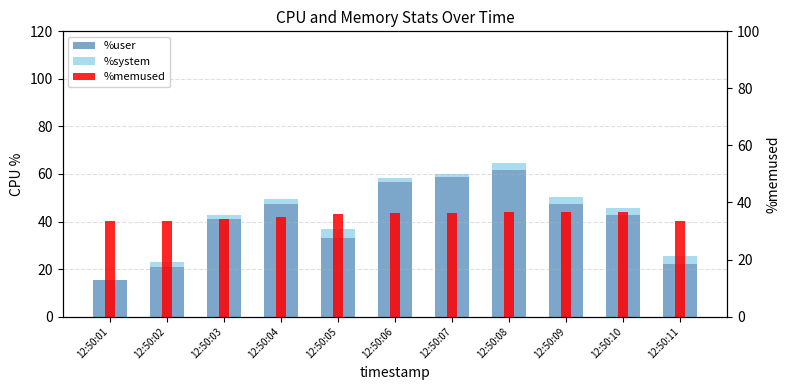

What is the value of the %memused bar at the 3rd from the left?

34.2